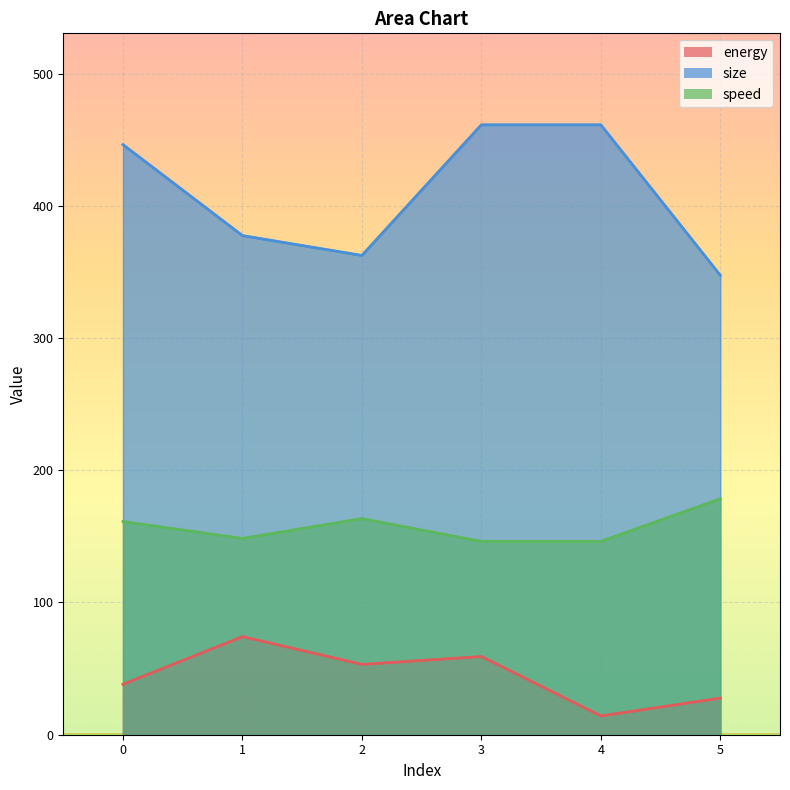

Which series has the largest range (max minus min)?

size